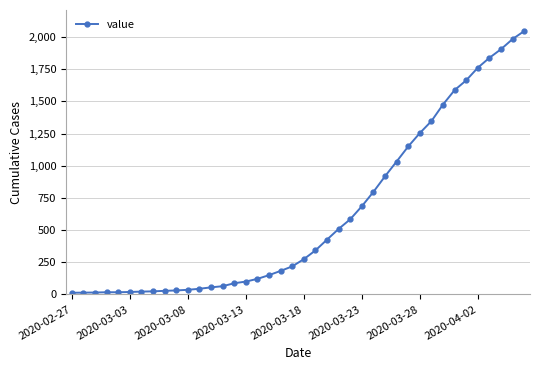

What is the difference between the maximum and second lowest values?

2033